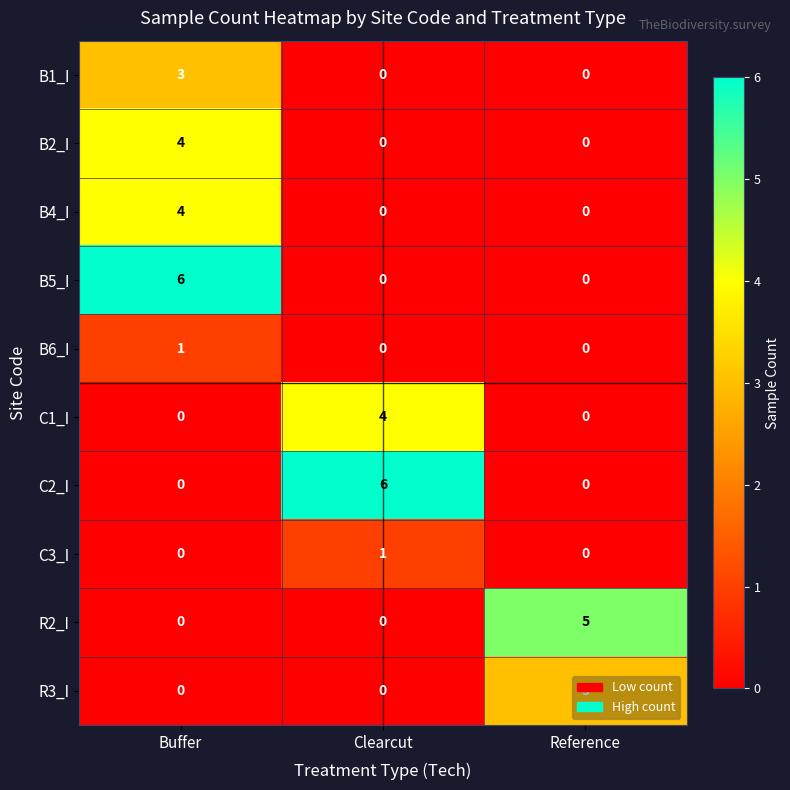

What is the difference between the highest and lowest values at Buffer?

6